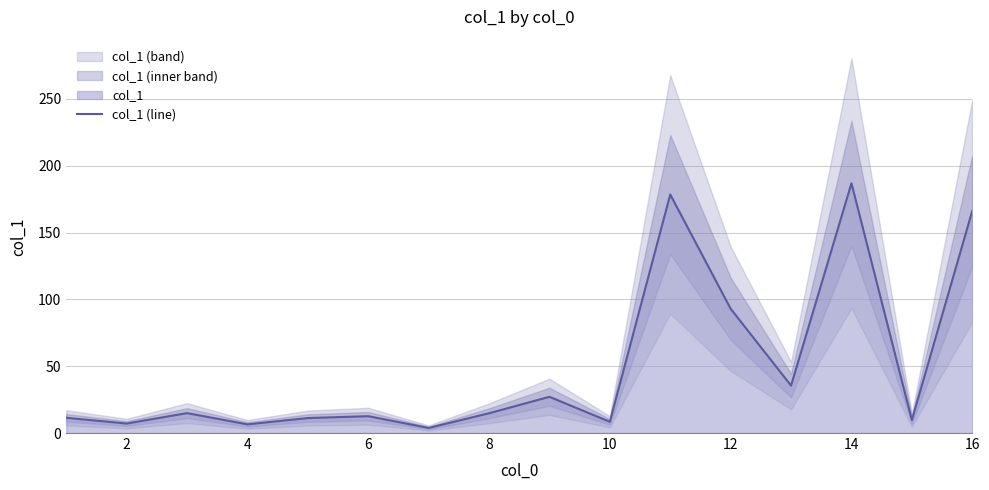

The col_1 (line) series shows 70.7 at 16. True or false?

False